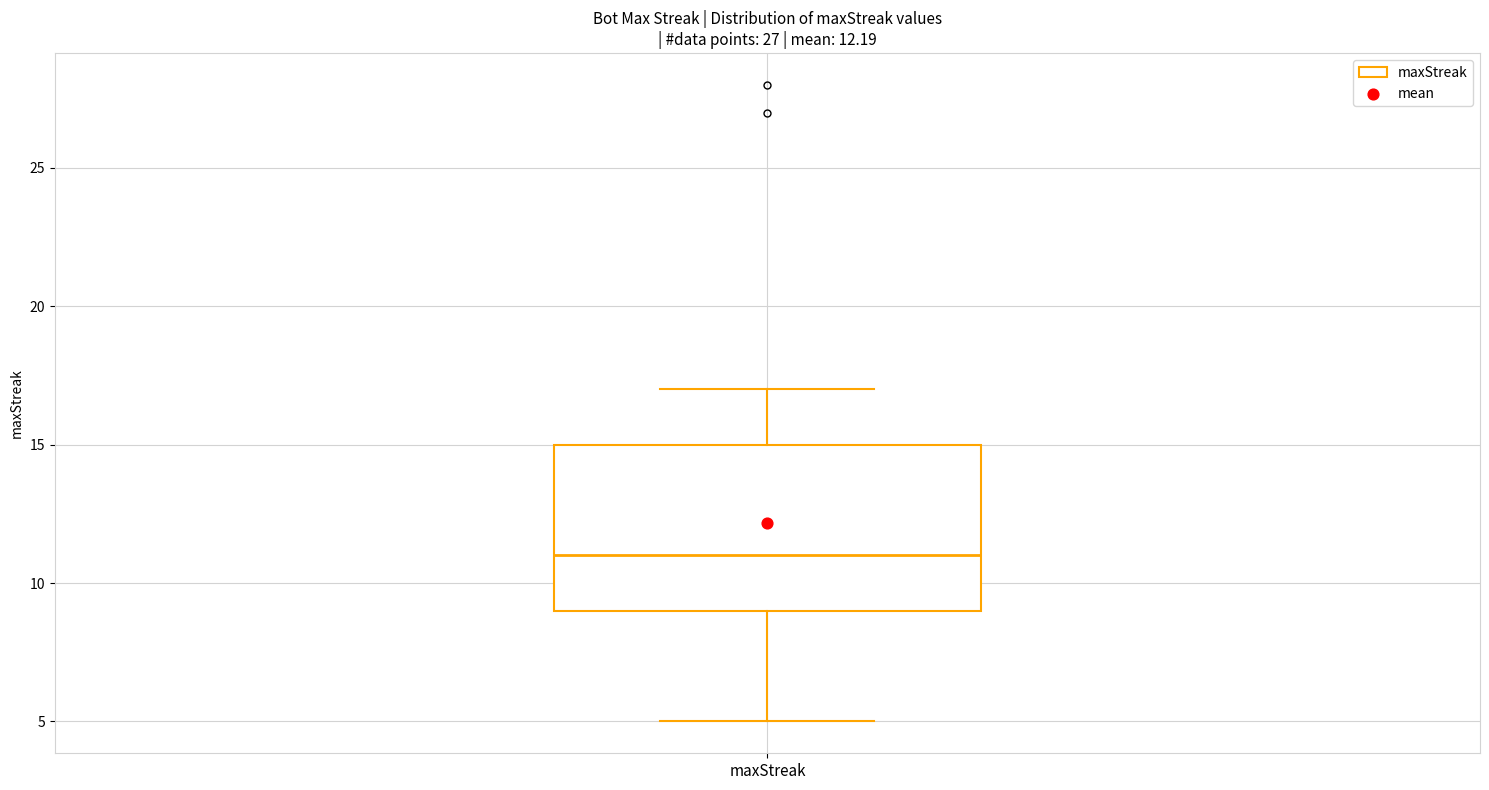

Read this box plot against the y-axis: the position of the median line, the range covered by the box, and the ends of both whiskers. The values are not printed on the chart, so give them approximately, as read against the axis.

median 11, box 9 to 15, whiskers 5 to 17